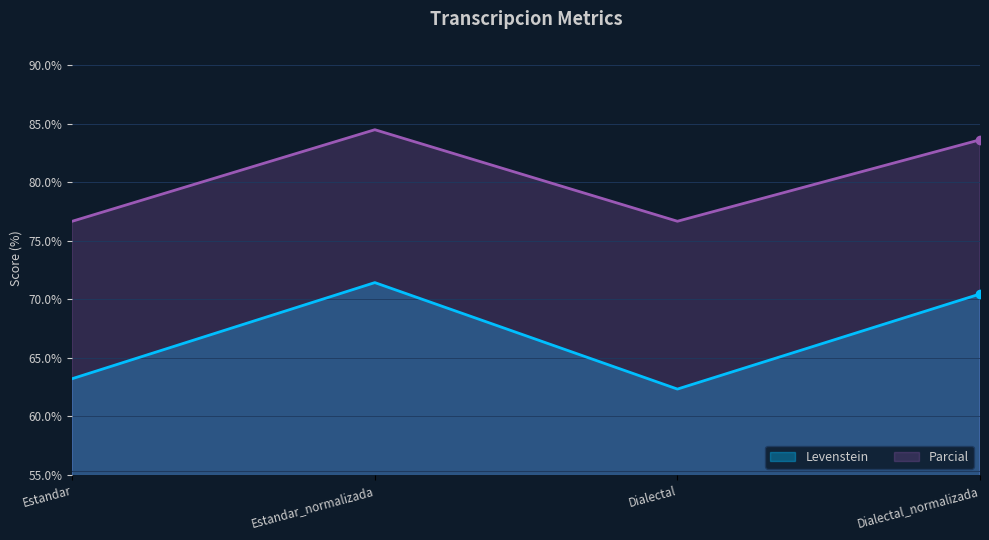

What are all the series names shown in the legend?

Levenstein, Parcial